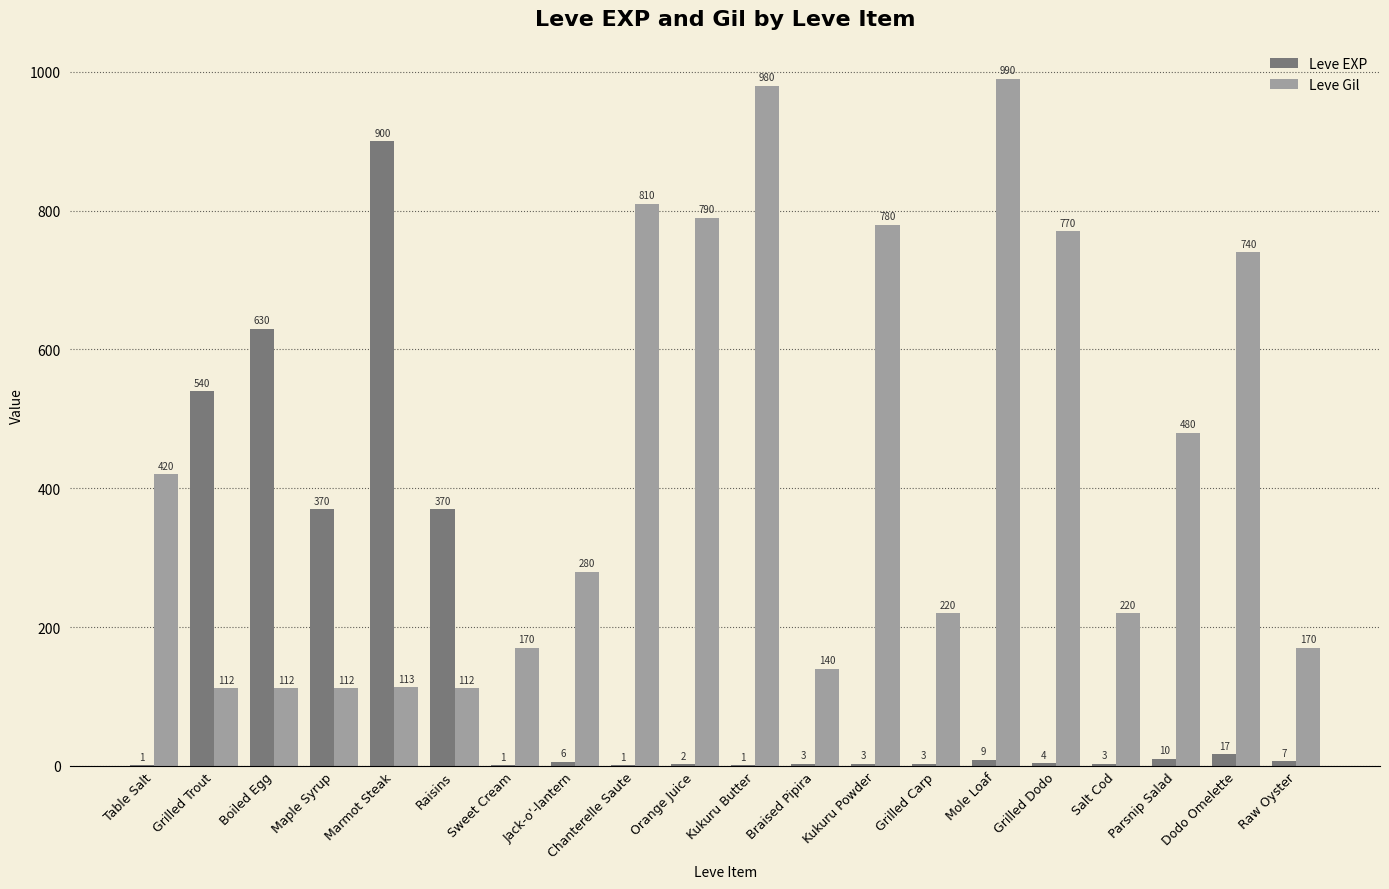

True or false: Leve Gil has a value of 96 at Raw Oyster.

False